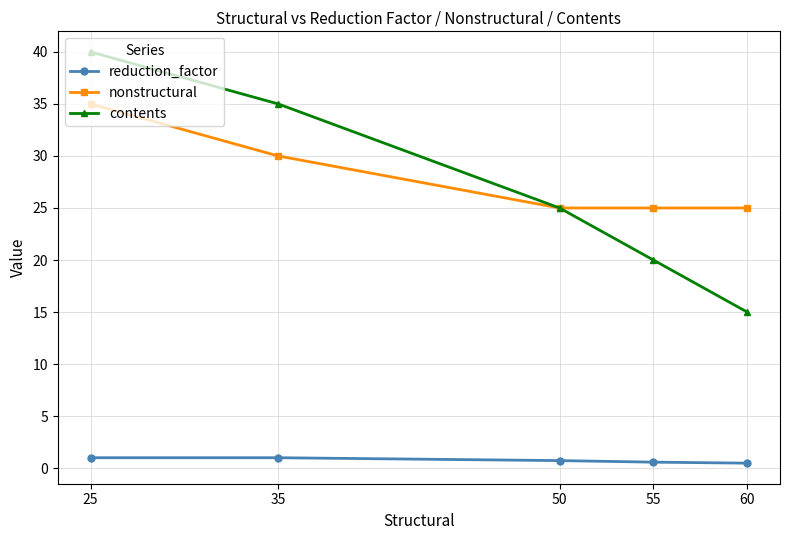

What is the difference between the contents values at 55 and 50?

5.0